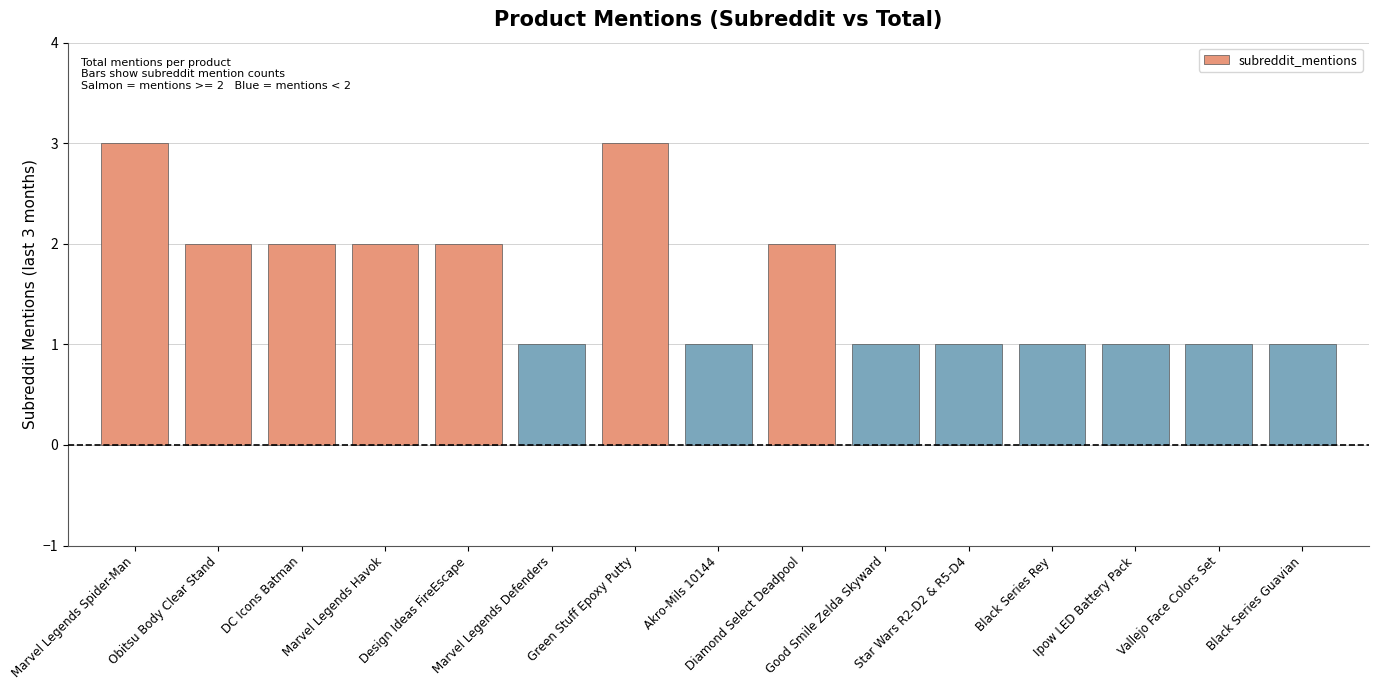

What is the difference between the values at DC Icons Batman and Black Series Guavian?

1